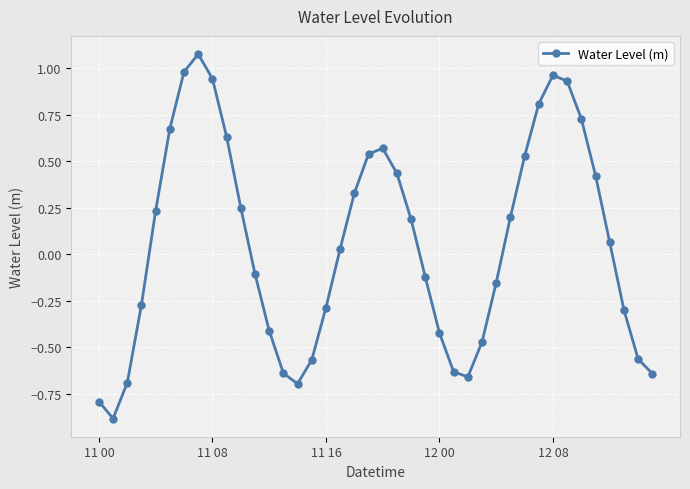

How many interior local valleys (lower than both neighbors) does the data have?

3